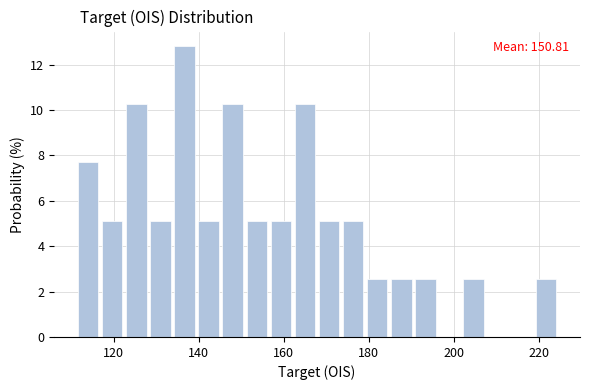

Around what value on the x-axis is the tallest bar? Give the approximate position of its centre, as read against the axis.

136